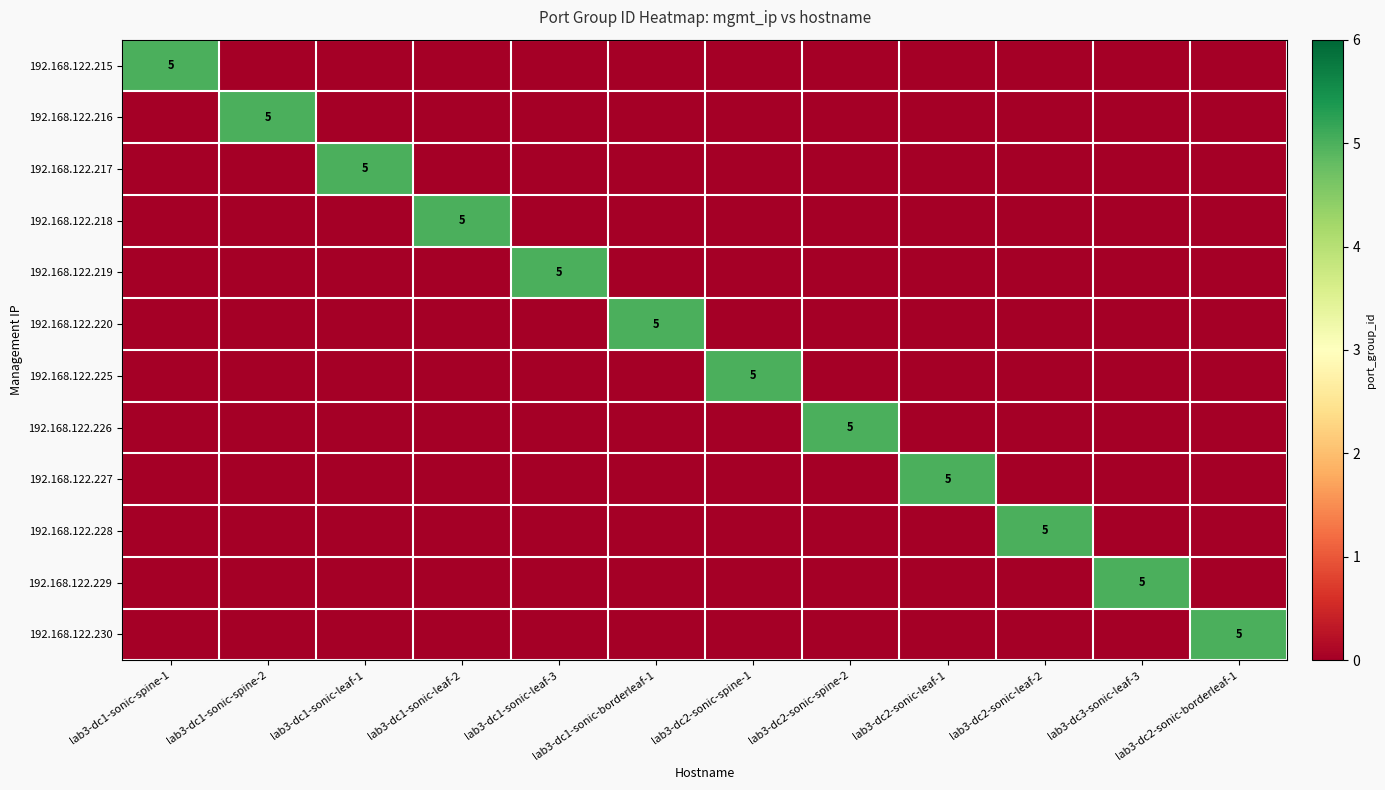

Which category has the highest value in the 192.168.122.220 series?

lab3-dc1-sonic-borderleaf-1